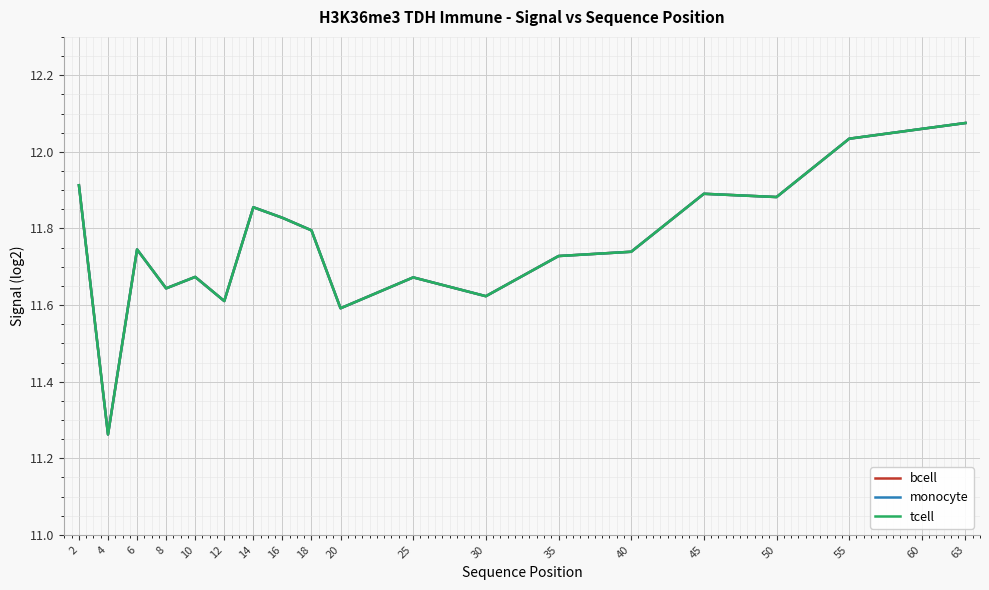

Which series has the widest spread of values?

bcell